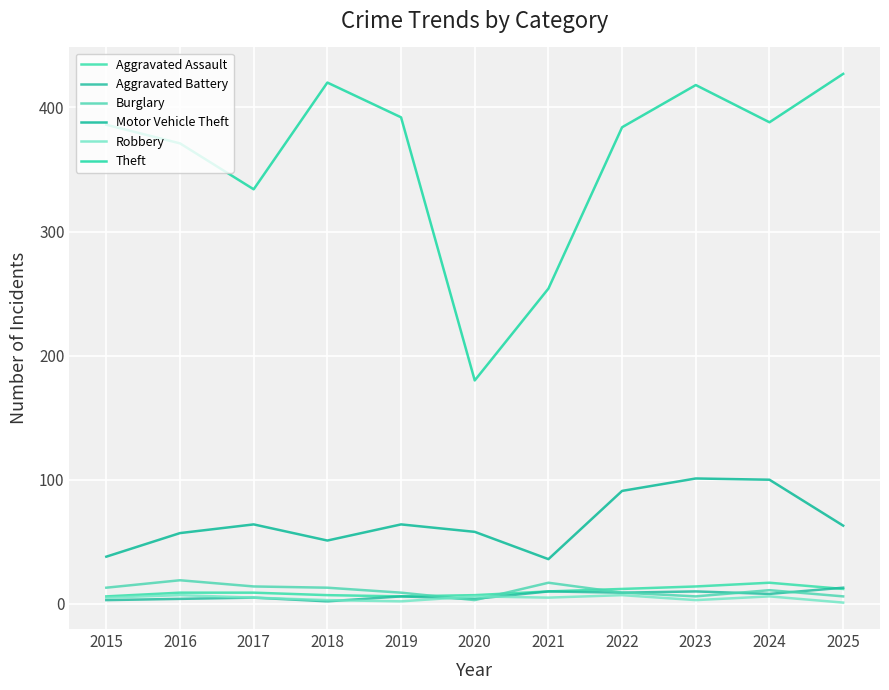

List the series in order of their peak value, lowest first.

Robbery, Aggravated Battery, Aggravated Assault, Burglary, Motor Vehicle Theft, Theft